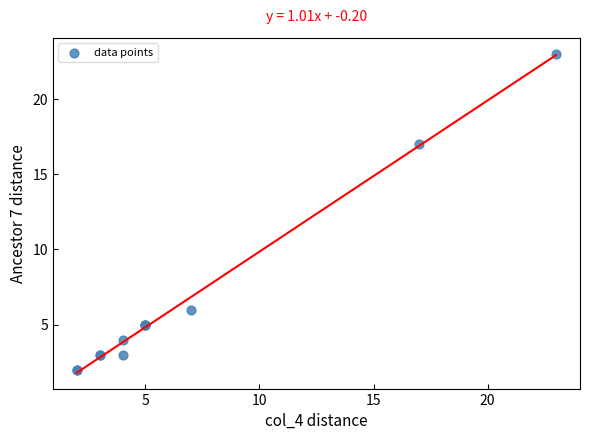

What Y value in the scatter plot is closest to 12?

17